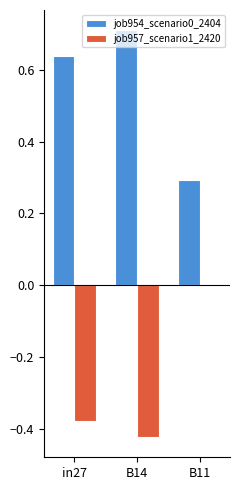

What is the sum of all job957_scenario1_2420 values?

-0.8